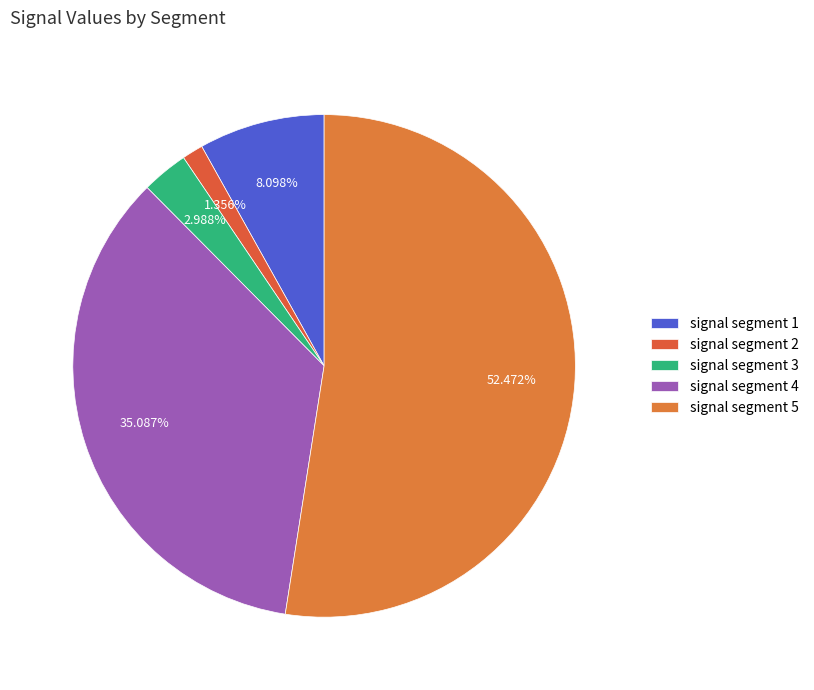

True or false: signal segment 2 accounts for 12% of the total.

False